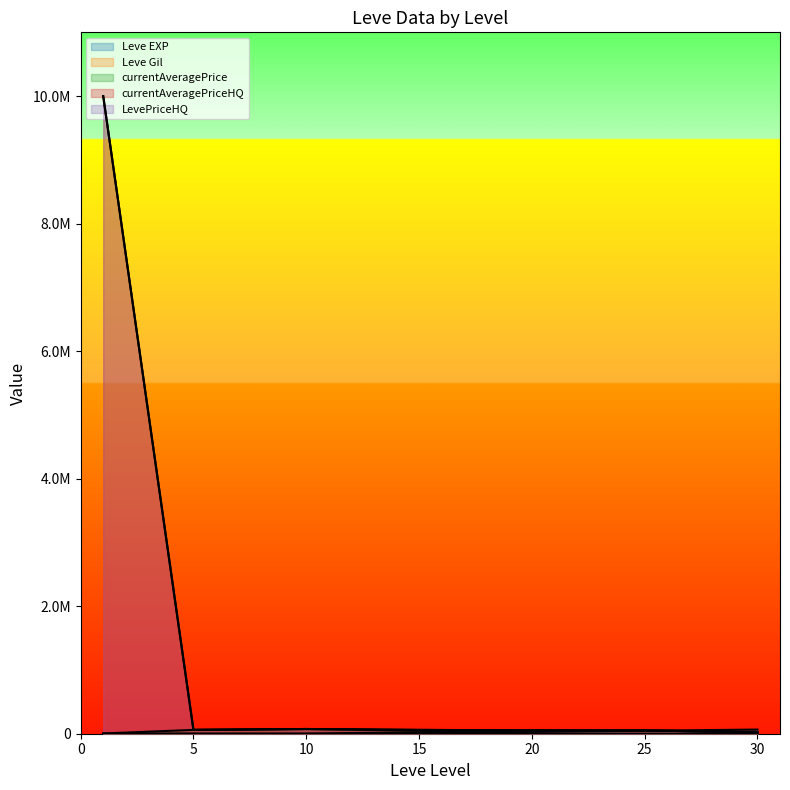

What is the difference between the maximum and minimum values in the currentAveragePrice series?

70233.5